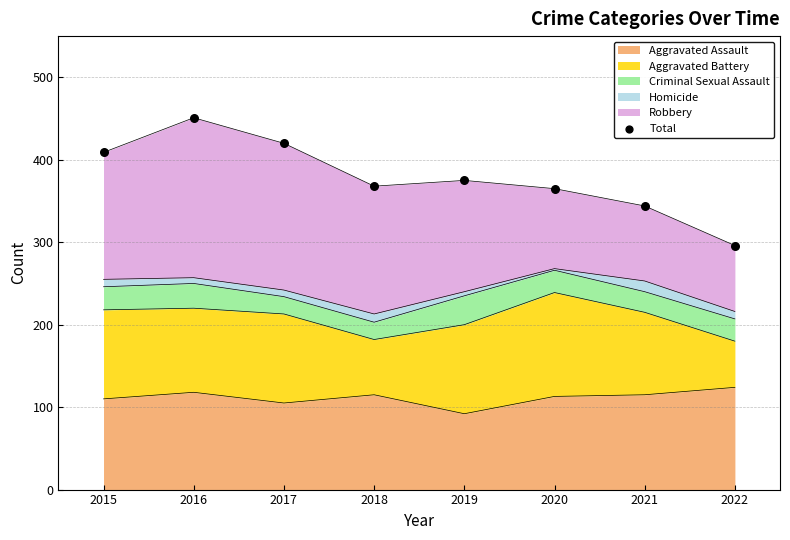

Which has a higher value, 2018 or 2019?

2019